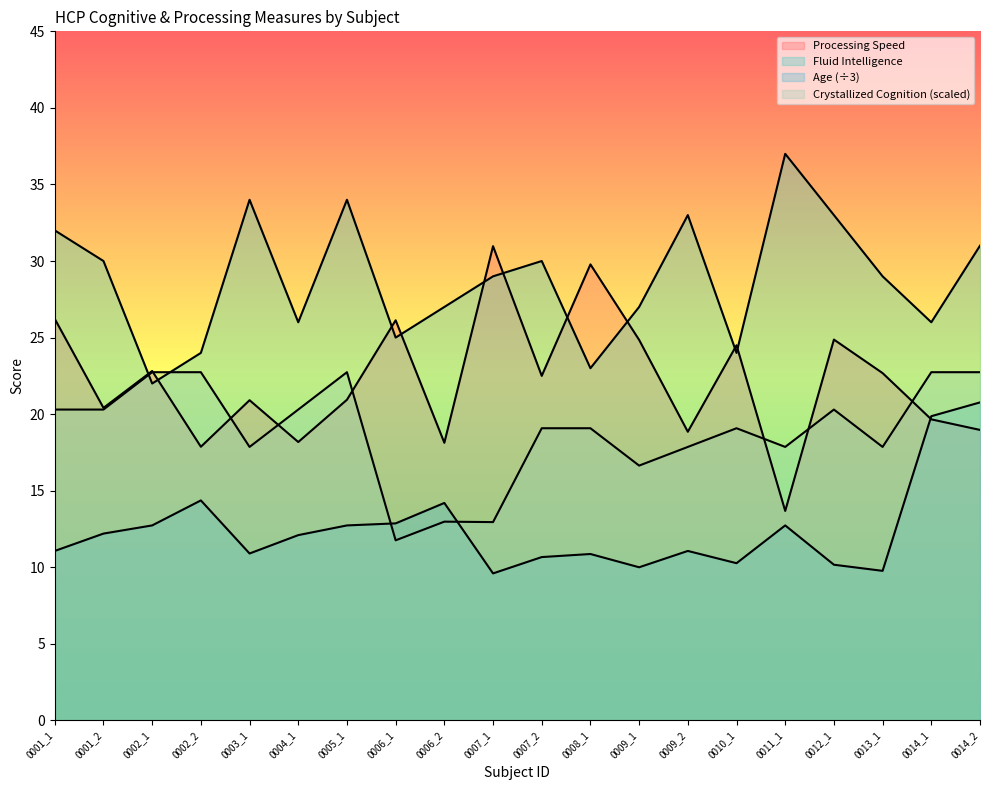

Is the value of Crystallized Cognition at 0009_2 greater than the value of Processing Speed at 0014_2?

No